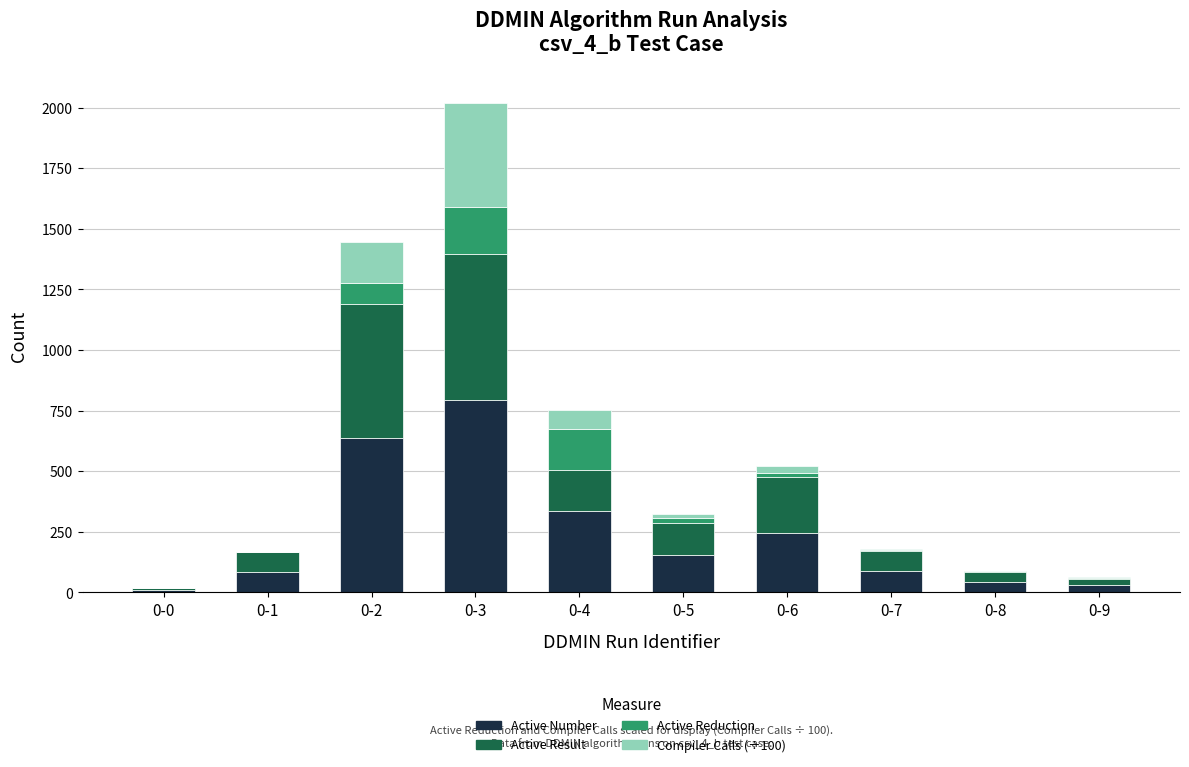

At which category is the sum across all series the highest?

0-3